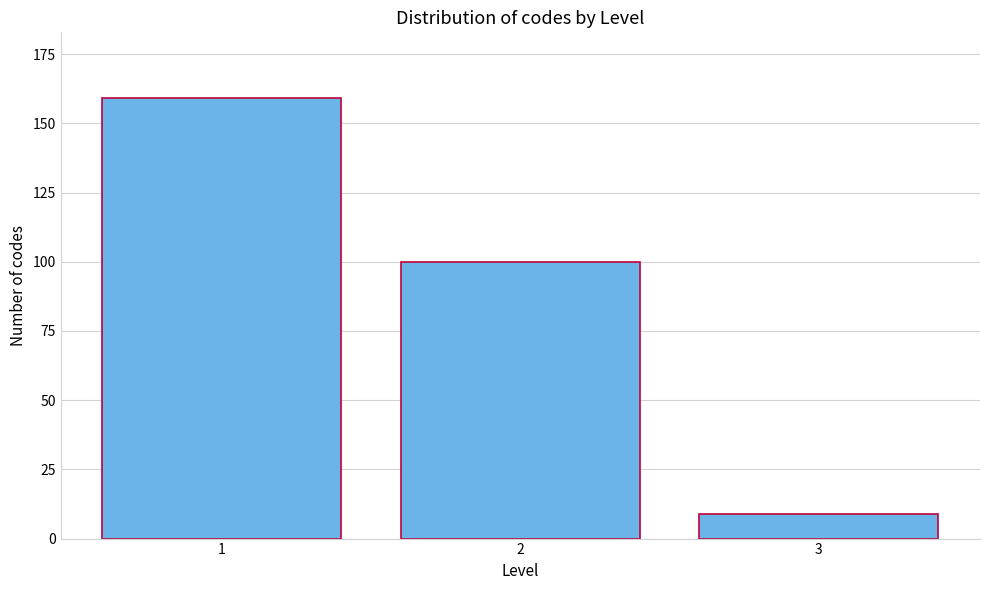

Reading left to right, what are all the values shown in this chart?

1=159	2=100	3=9